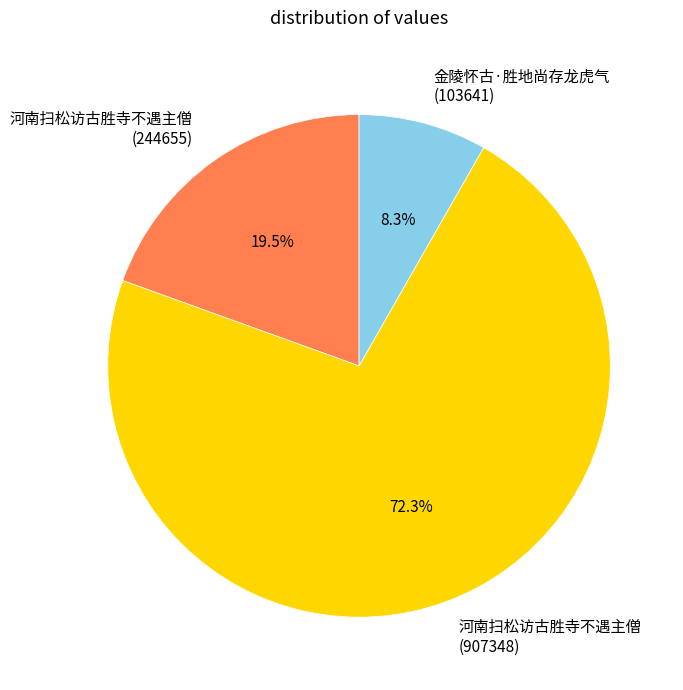

Is 河南扫松访古胜寺不遇主僧 (907348) the majority of the pie?

Yes